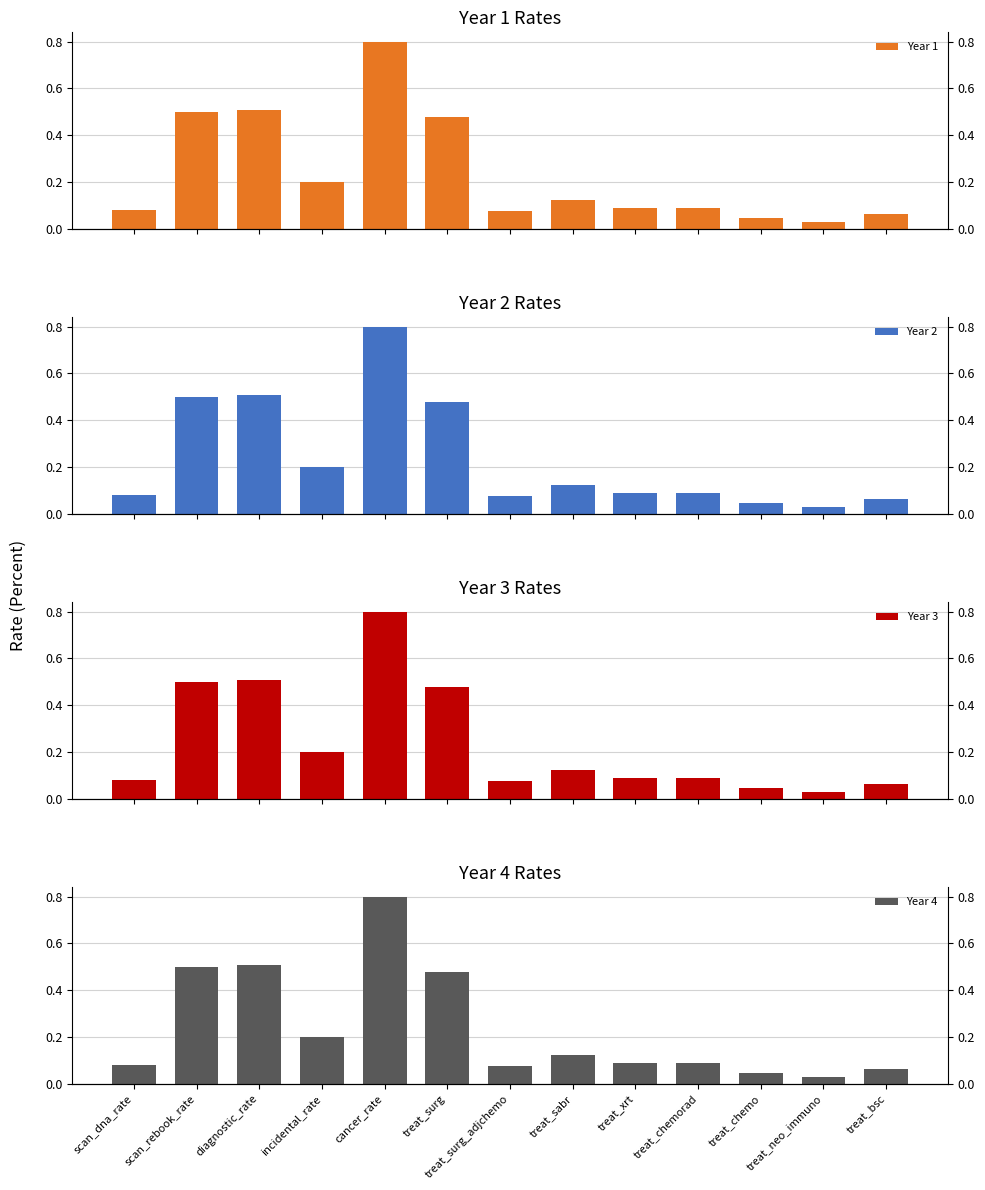

What is the label of the 8th bar from the left?

treat_sabr